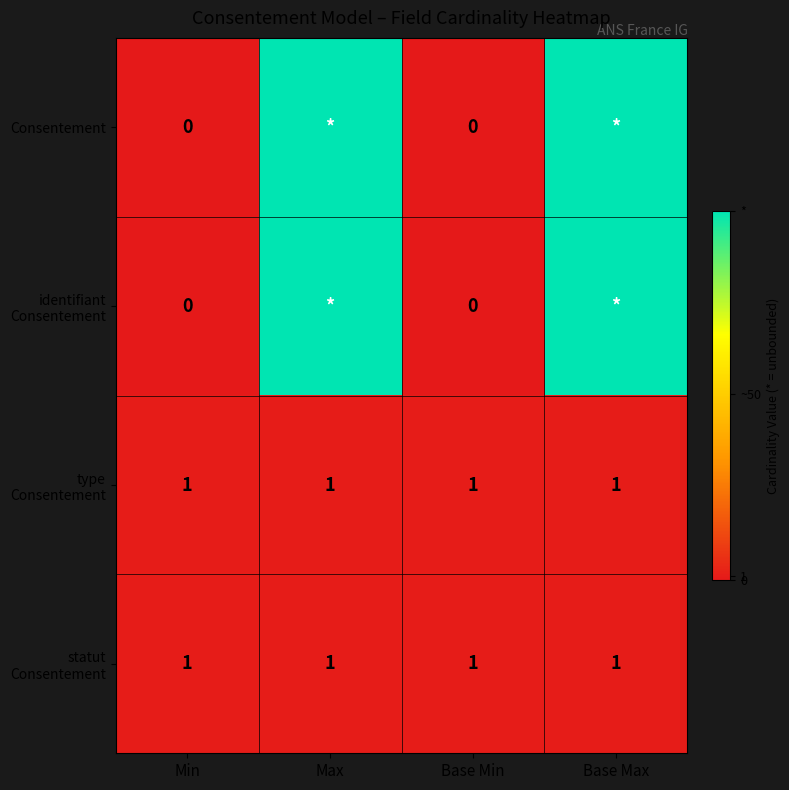

Which series changed the most between Min and Max?

Consentement